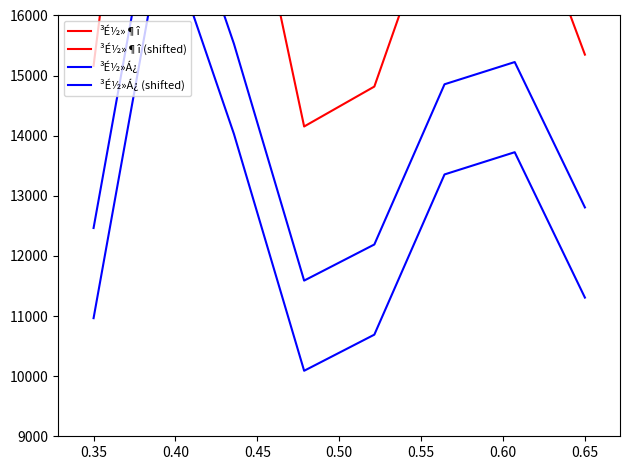

What is the spread (max minus min) of values at 0.55?

6127.1